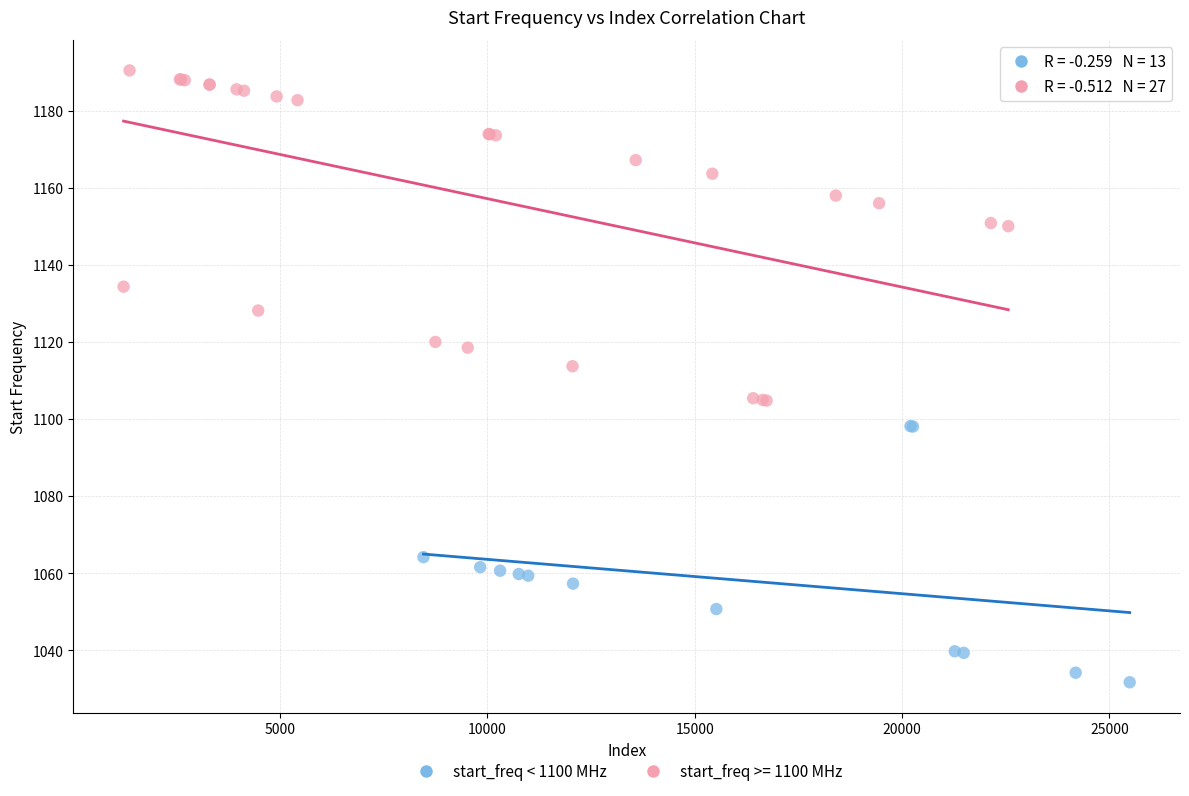

Which series has the largest Y range (max minus min)?

start_freq >= 1100 MHz